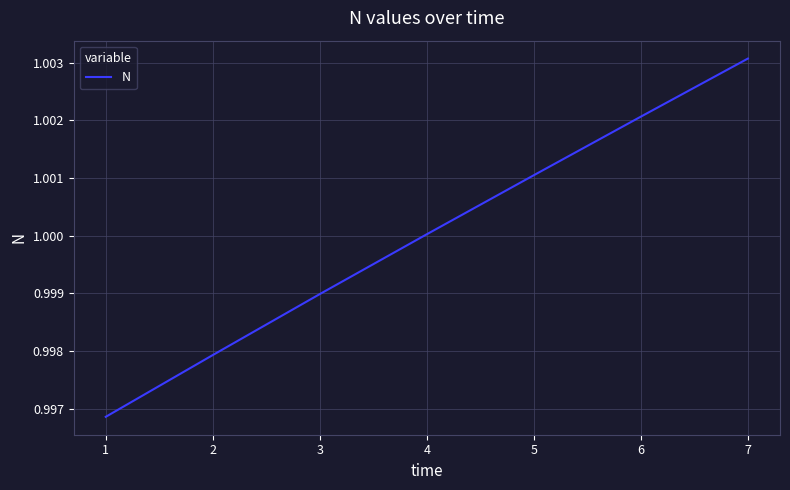

Is this an area chart (filled region under the line)?

No